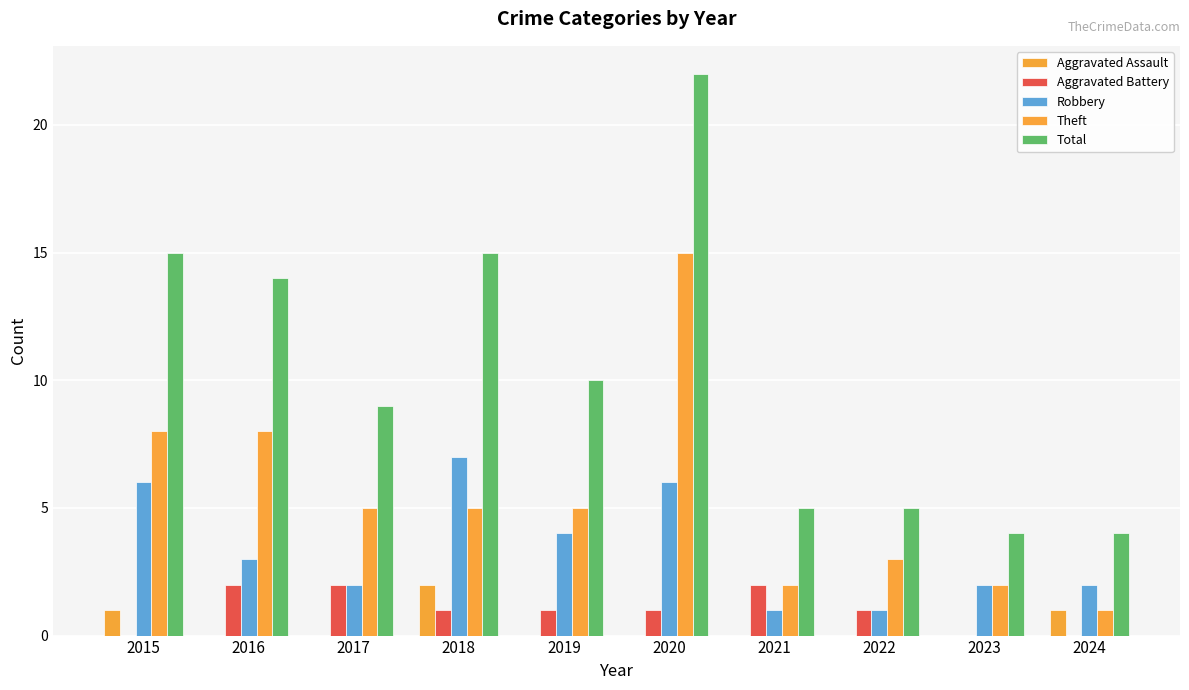

Is it true that Theft equals 3 at 2019?

False